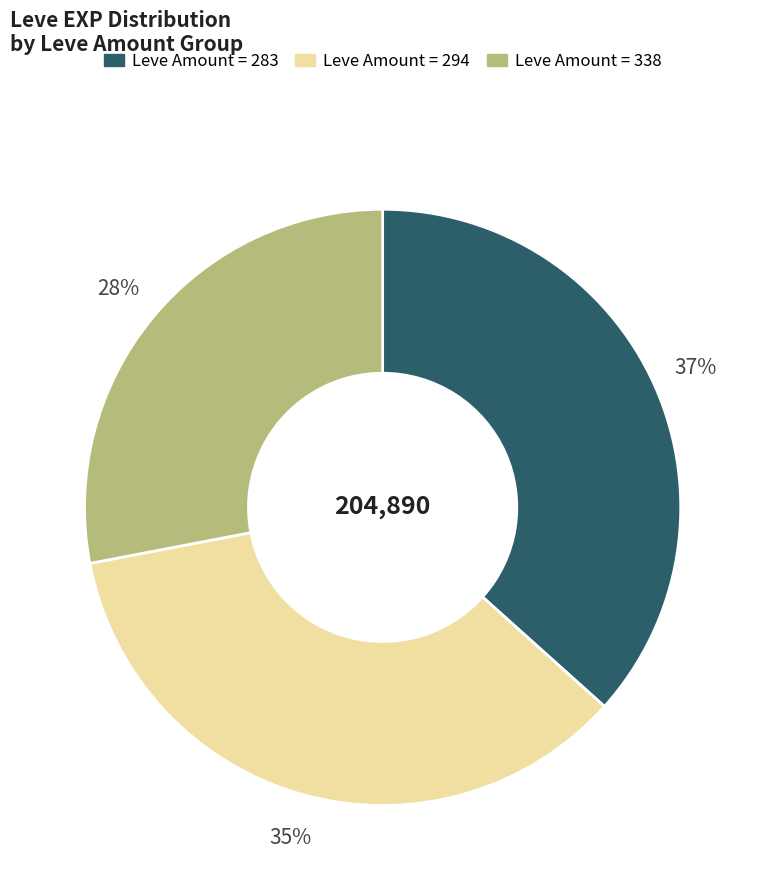

Between Leve Amount = 283 and Leve Amount = 294, which is larger?

Leve Amount = 283